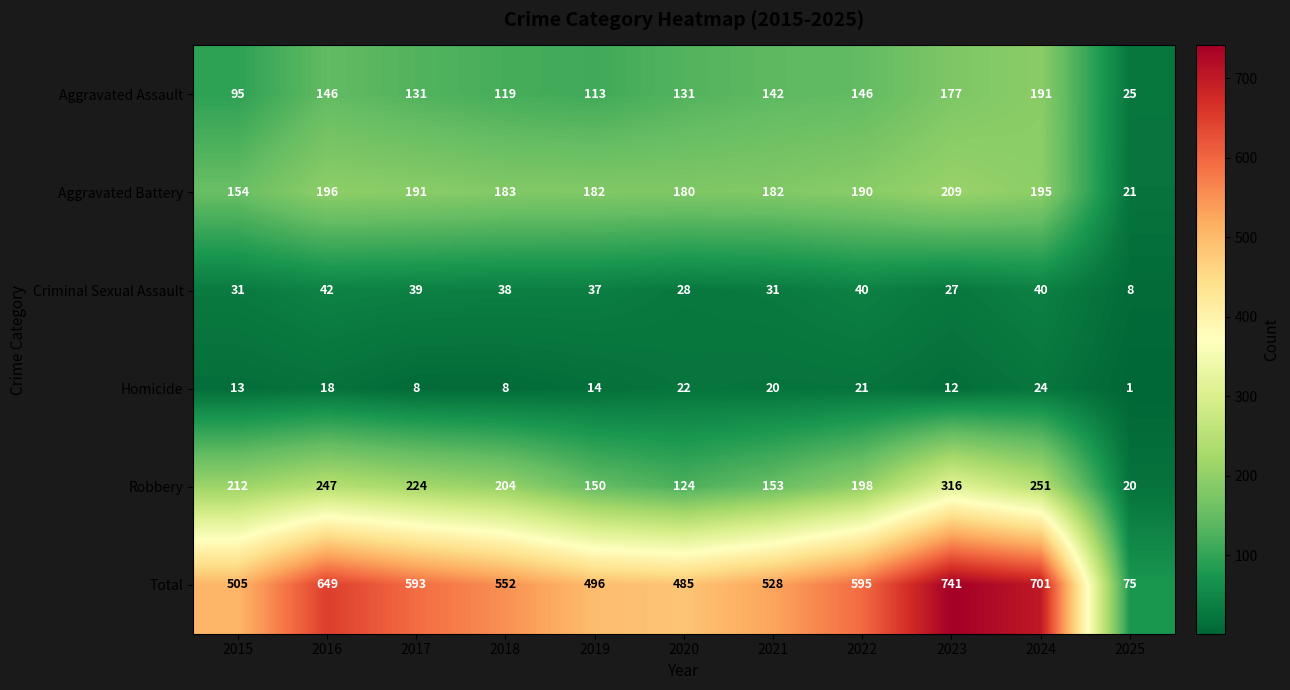

What is the total value across all series at 2018?

1104